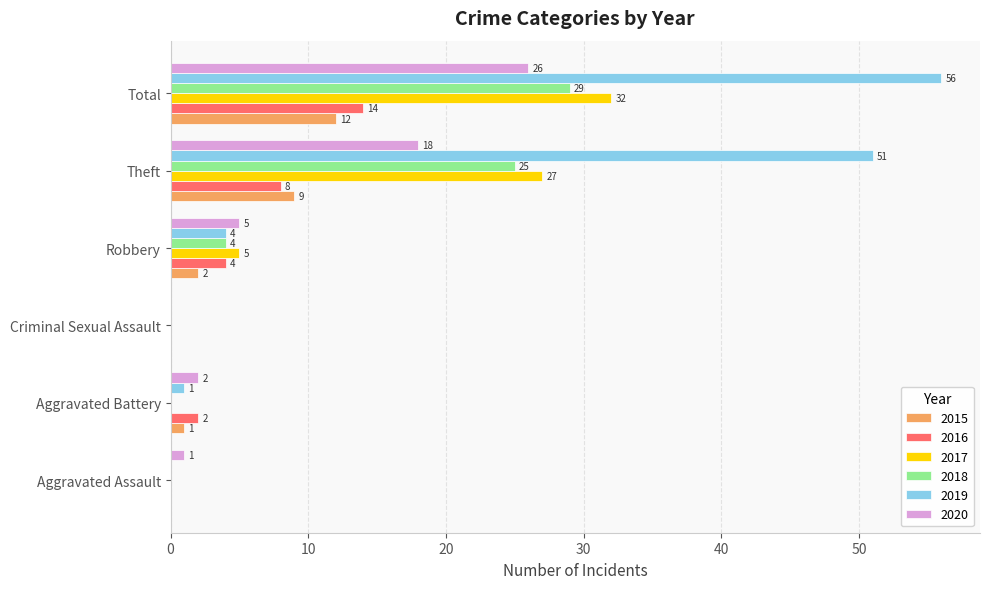

True or false: 2018 has a value of 35 at Theft.

False